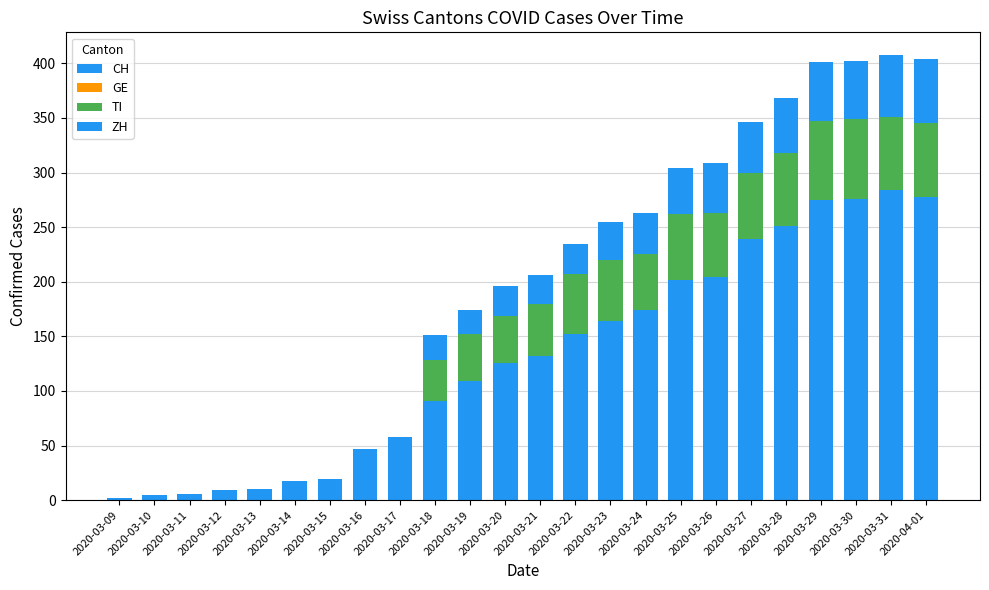

Which series has the largest range (max minus min)?

CH